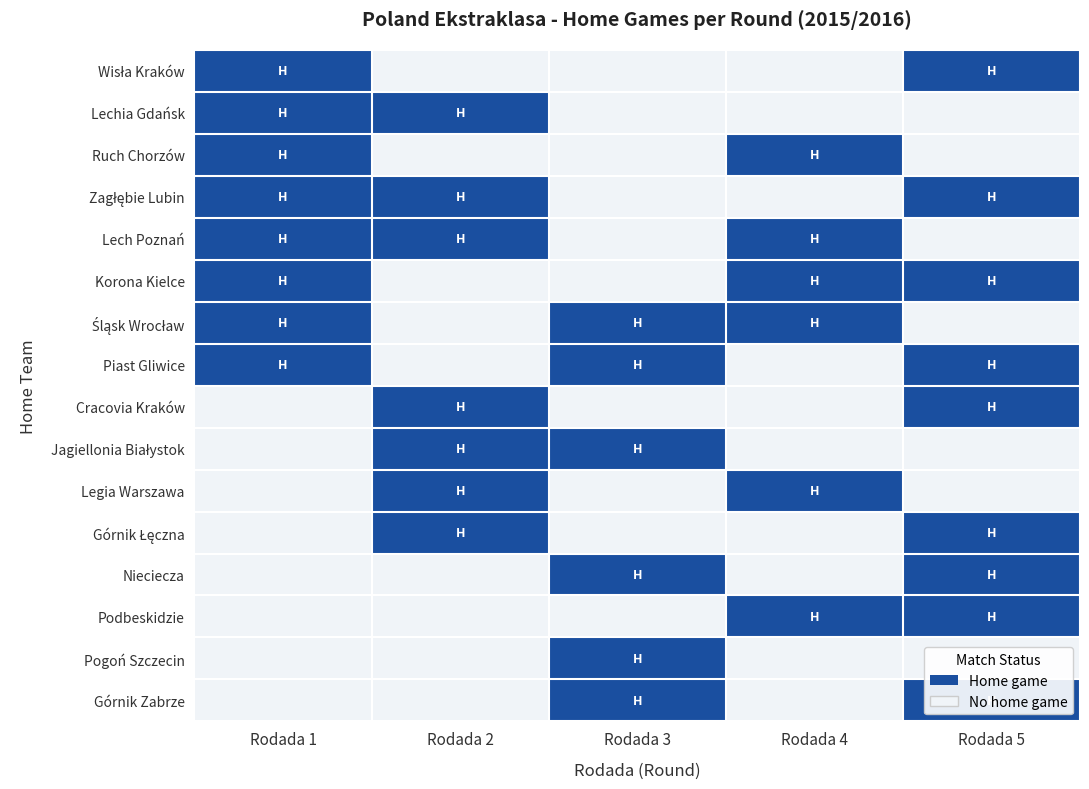

List the series in order of their peak value, highest first.

Wisła Kraków, Lechia Gdańsk, Ruch Chorzów, Zagłębie Lubin, Lech Poznań, Korona Kielce, Śląsk Wrocław, Piast Gliwice, Cracovia Kraków, Jagiellonia Białystok, Legia Warszawa, Górnik Łęczna, Nieciecza, Podbeskidzie, Pogoń Szczecin, Górnik Zabrze